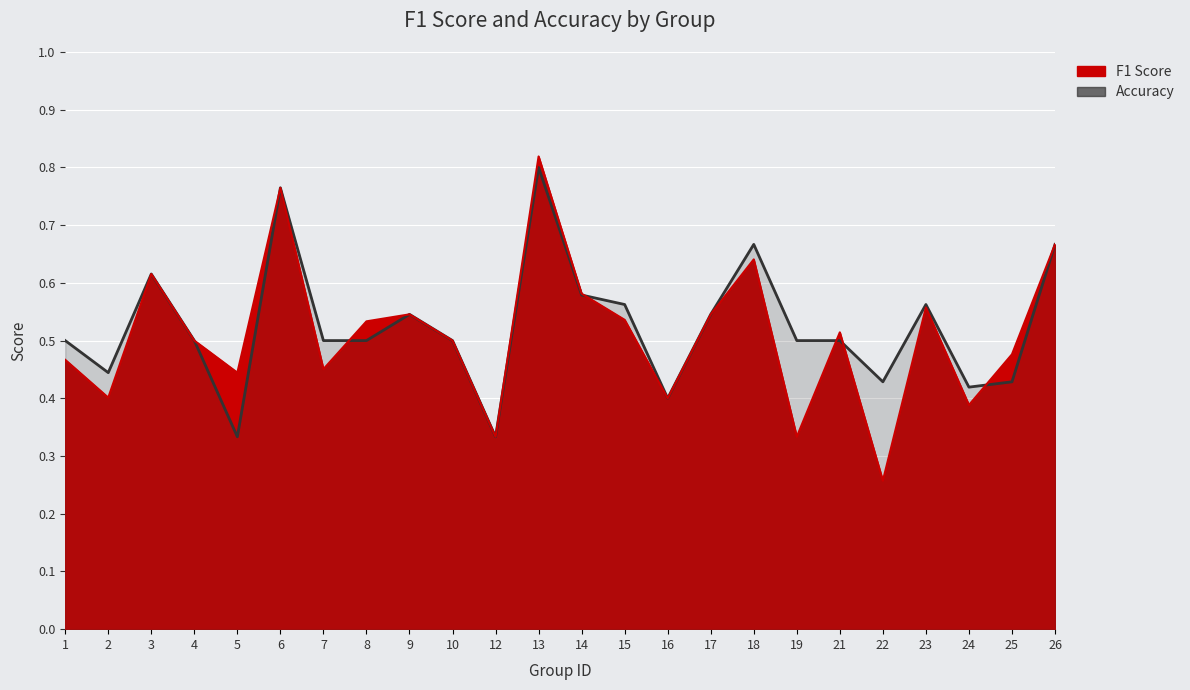

Which category has the highest value in the accuracy series?

13